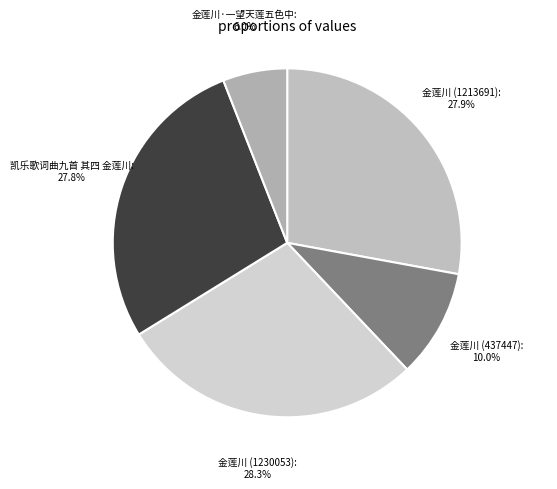

Approximately how many times larger is the value at 金莲川 (1230053) compared to 金莲川·一望天莲五色中?

4.7